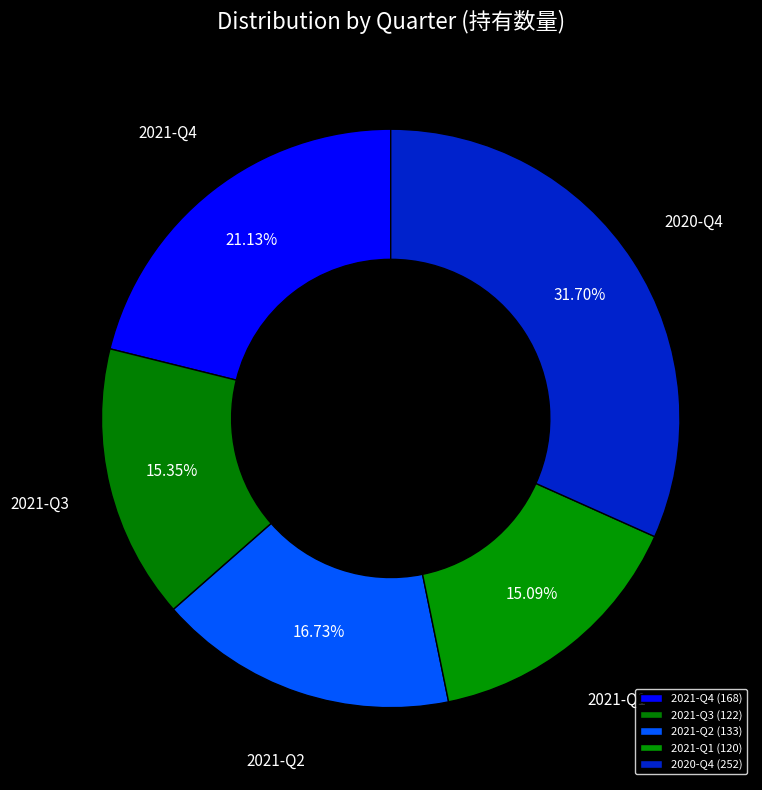

Which category has the biggest portion of the pie?

2020-Q4